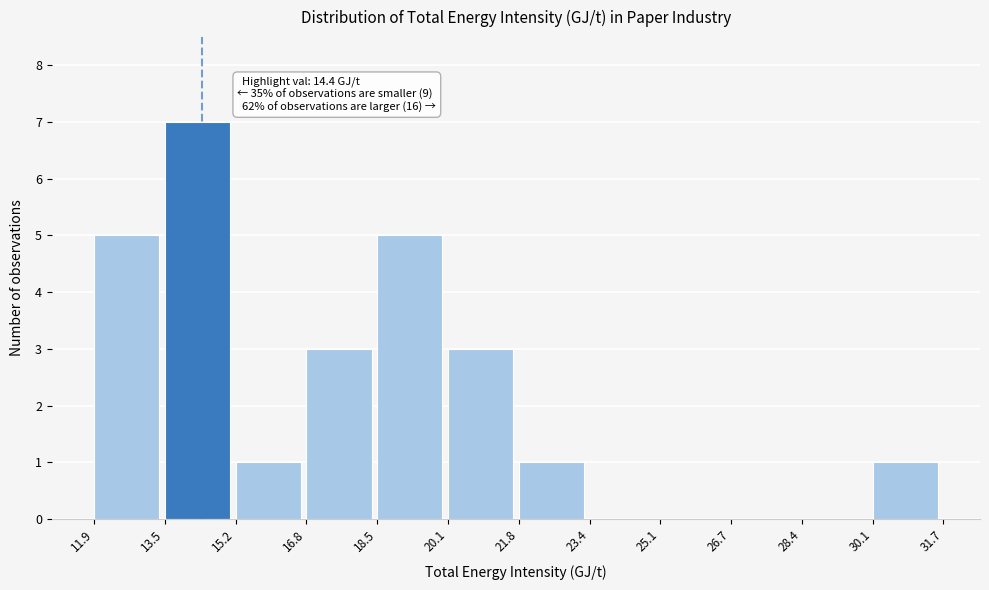

Over which range of the x-axis is the bar tallest?

13.5 to 15.2